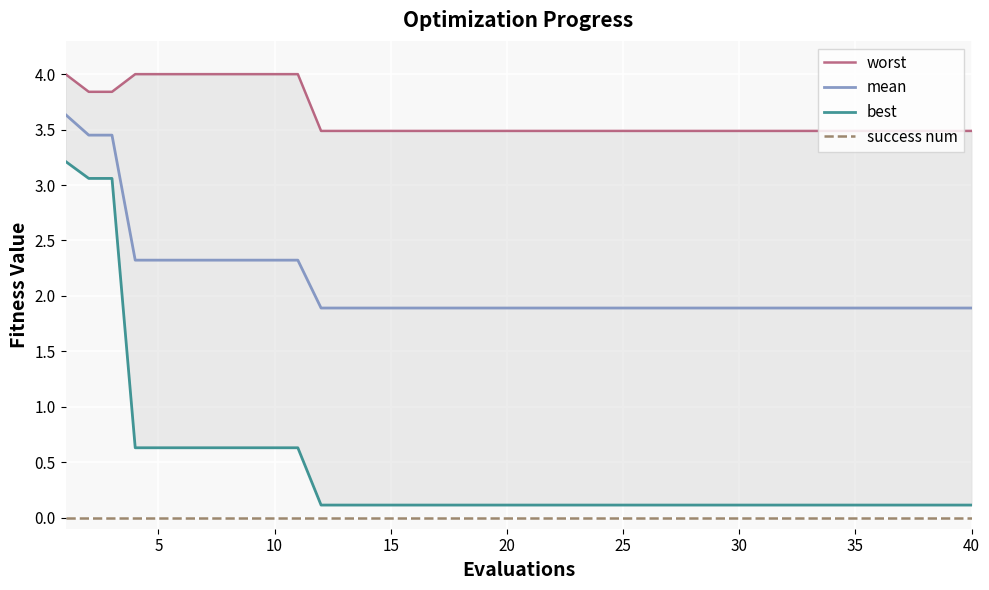

True or false: success num and mean cross at least once.

False